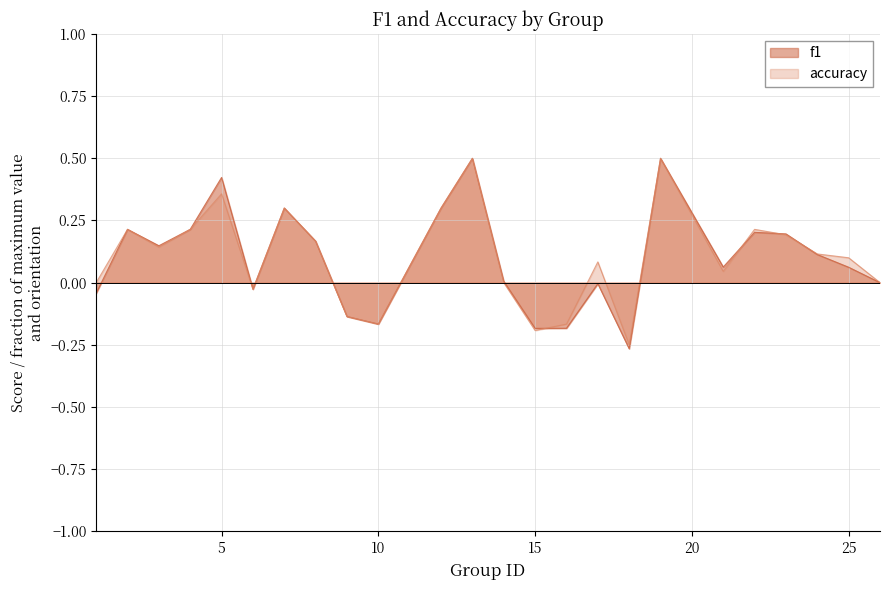

What is the value of the accuracy point at the 2nd from the left?

0.2